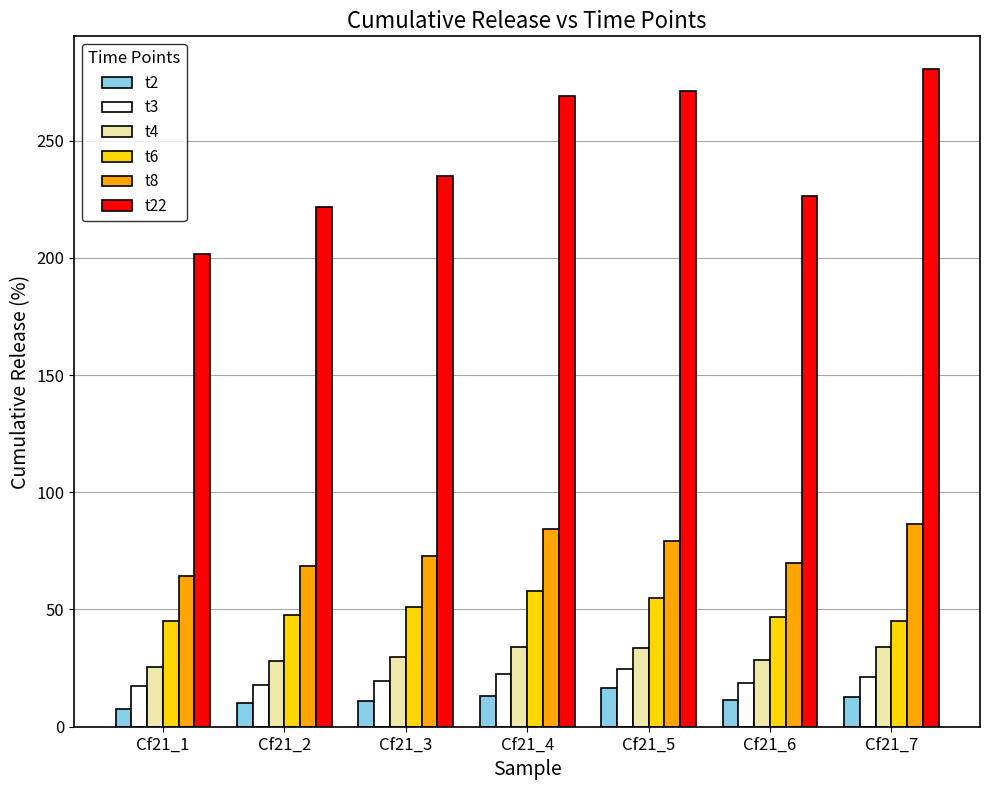

What is the difference between the highest and lowest values at Cf21_2?

211.5